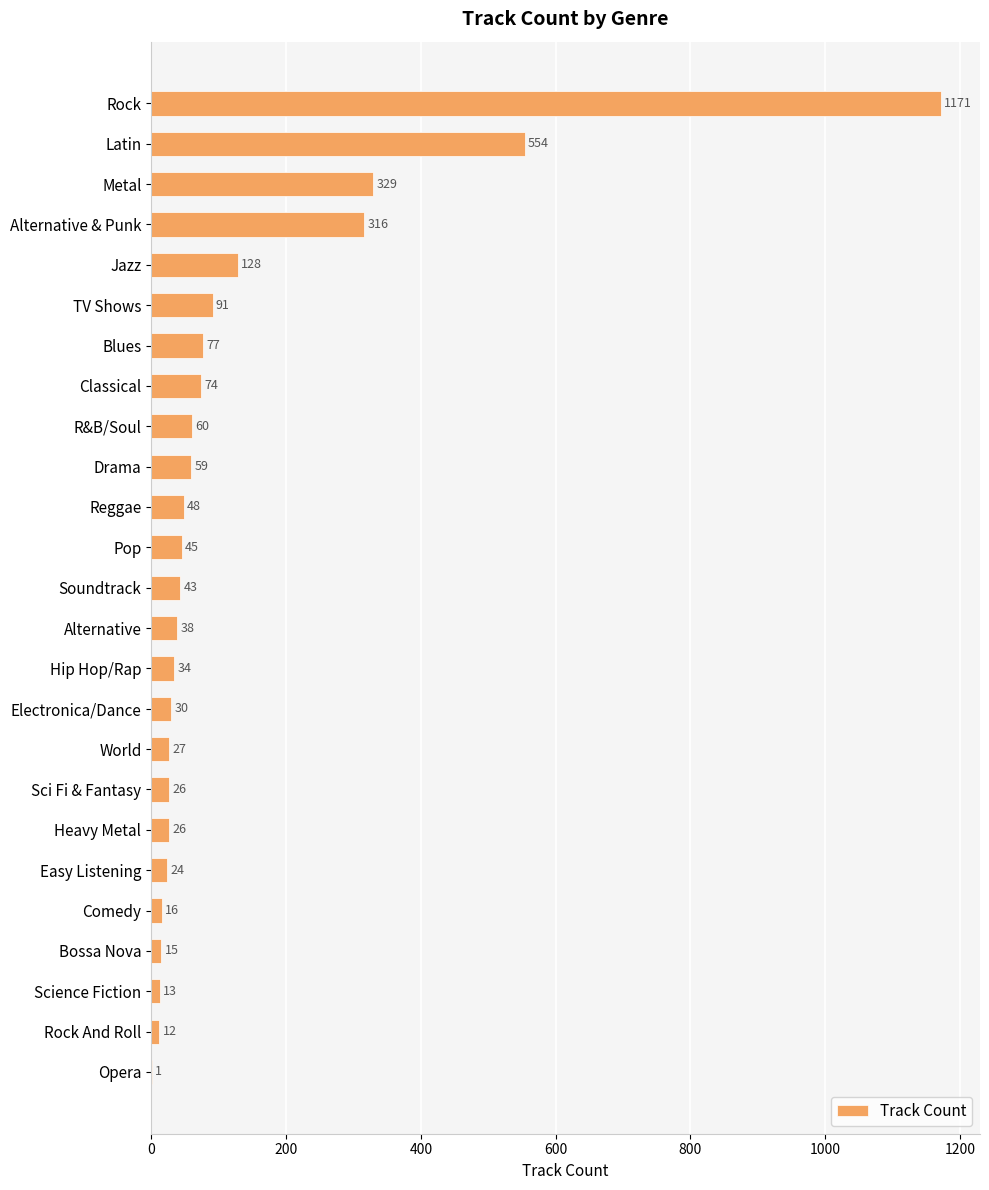

Reading top to bottom, transcribe all the data shown in this chart.

Rock=1171	Latin=554	Metal=329	Alternative & Punk=316	Jazz=128	TV Shows=91	Blues=77	Classical=74	R&B/Soul=60	Drama=59	Reggae=48	Pop=45	Soundtrack=43	Alternative=38	Hip Hop/Rap=34	Electronica/Dance=30	World=27	Sci Fi & Fantasy=26	Heavy Metal=26	Easy Listening=24	Comedy=16	Bossa Nova=15	Science Fiction=13	Rock And Roll=12	Opera=1